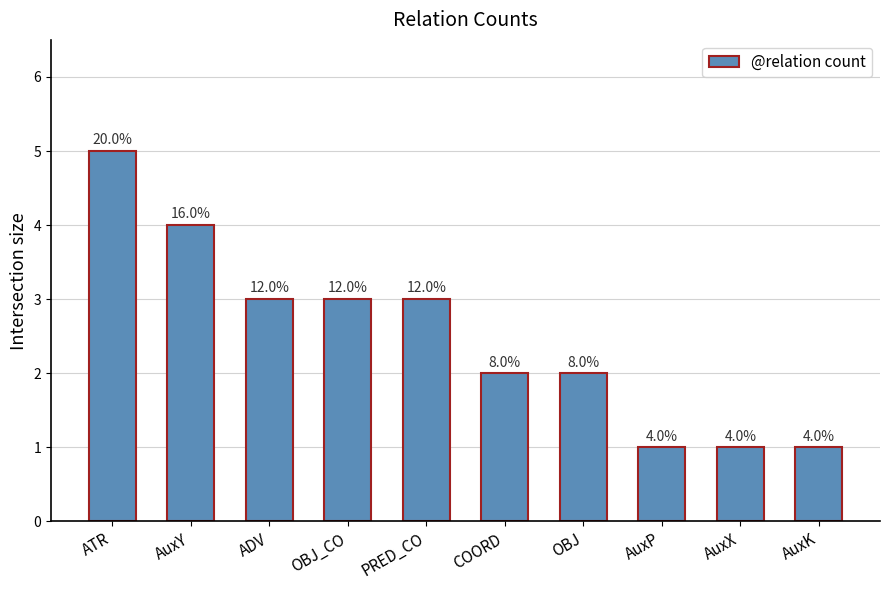

Does the chart contain any negative values?

No